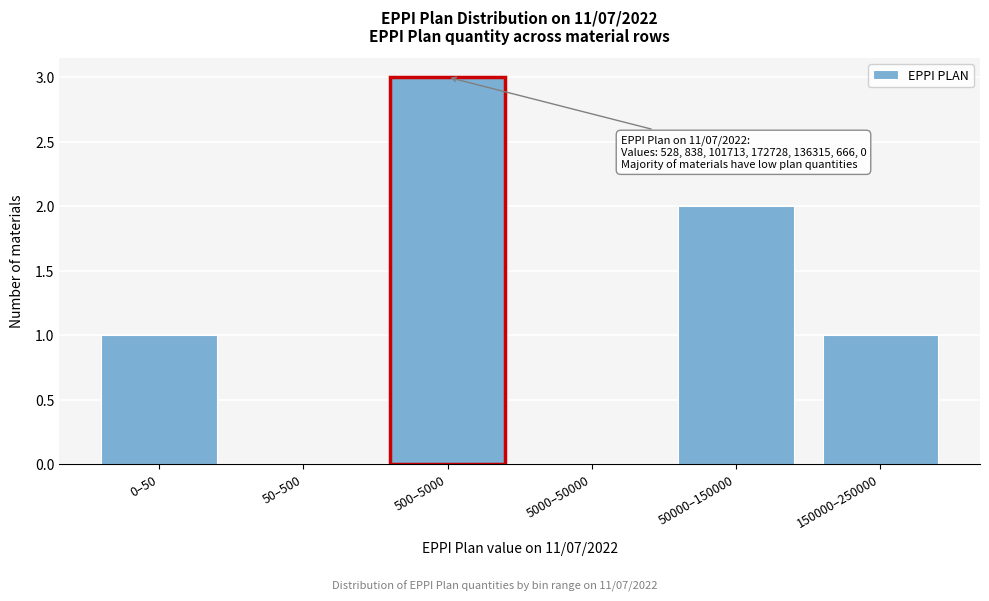

Reading left to right, list all the values displayed in this chart.

0–50=1	50–500=0	500–5000=3	5000–50000=0	50000–150000=2	150000–250000=1